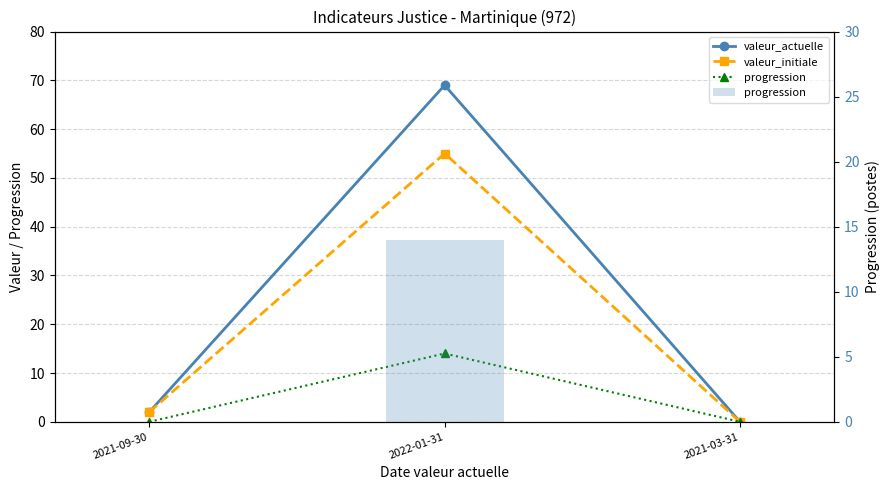

Is it true that valeur_actuelle equals 36 at 2022-01-31?

False